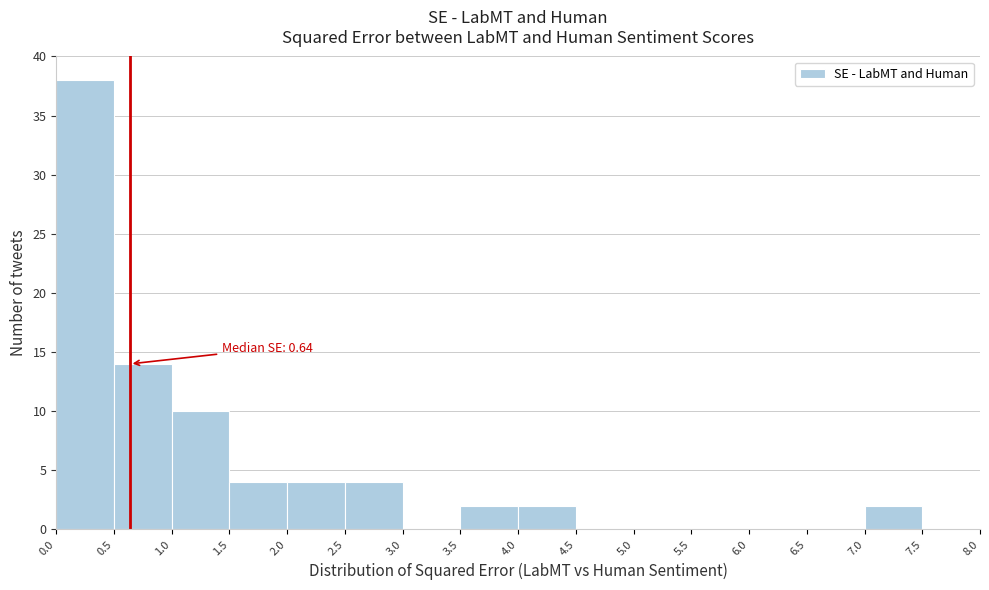

Over which range of the x-axis is the bar tallest?

0.0 to 0.5